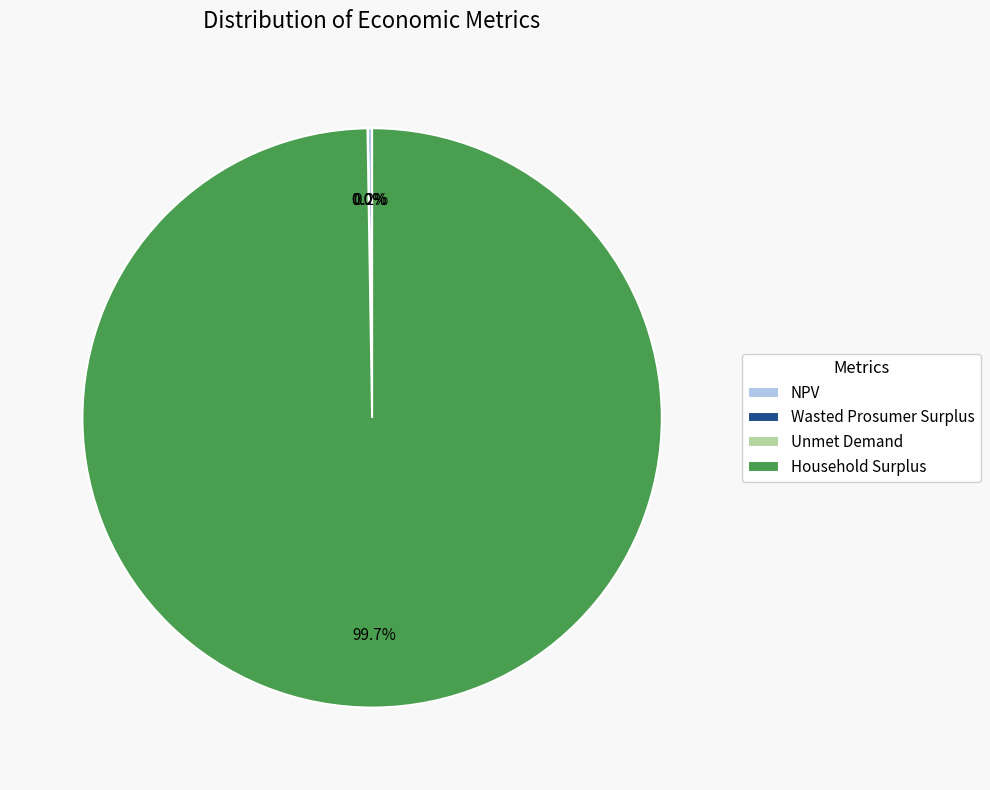

Is there any slice that represents more than half of the pie?

Yes